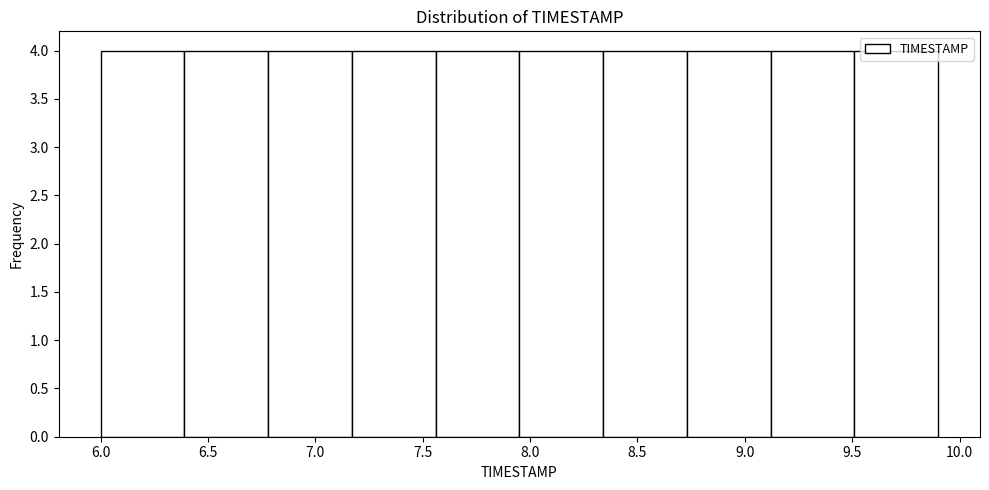

Reading left to right, transcribe this chart: for each bar, give the range it covers on the x-axis and its height. Neither the bar edges nor the heights are printed on the chart, so give them approximately, as read against the axes.

6.00 to 6.39: 4
6.39 to 6.78: 4
6.78 to 7.17: 4
7.17 to 7.56: 4
7.56 to 7.95: 4
7.95 to 8.34: 4
8.34 to 8.73: 4
8.73 to 9.12: 4
9.12 to 9.51: 4
9.51 to 9.90: 4